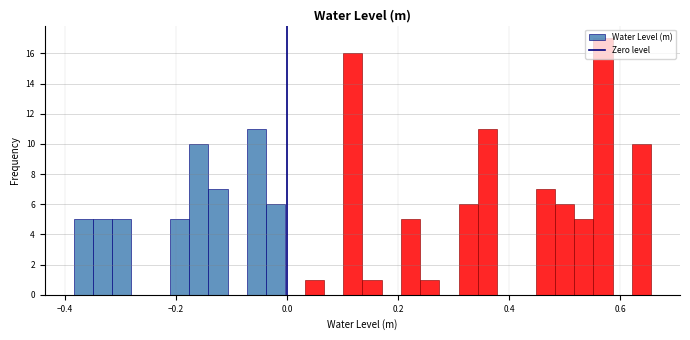

Read against the x-axis, roughly where is the centre of the tallest bar?

0.56